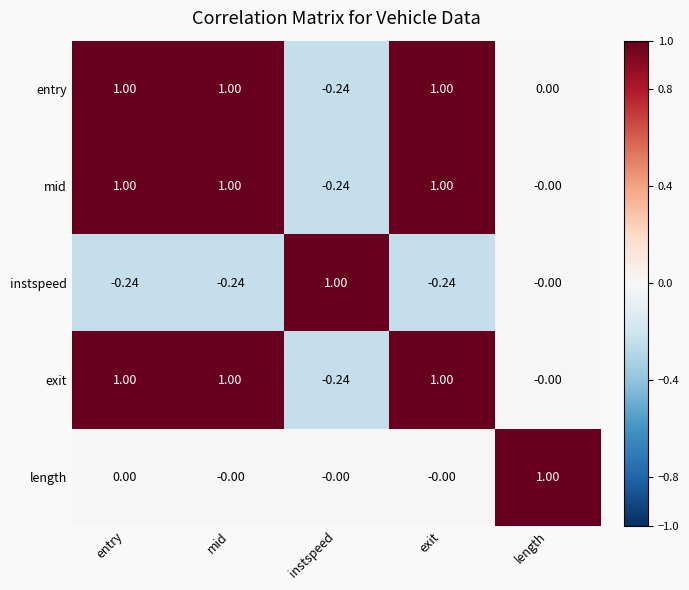

At which label does instspeed first exceed 0?

instspeed